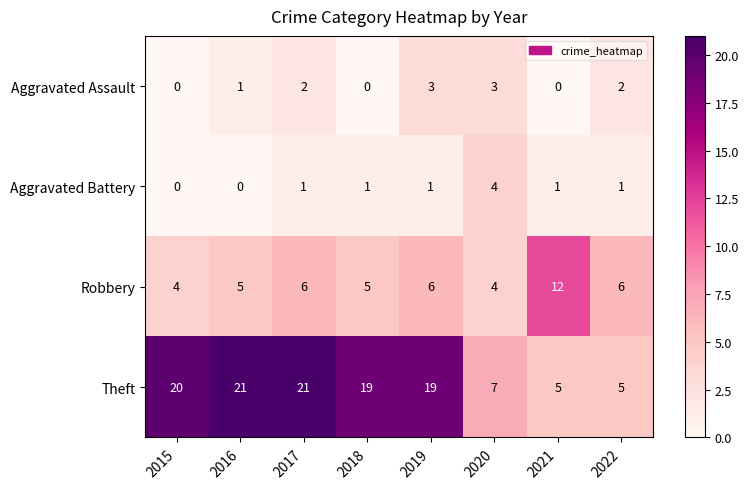

How many data points does each series have?

8